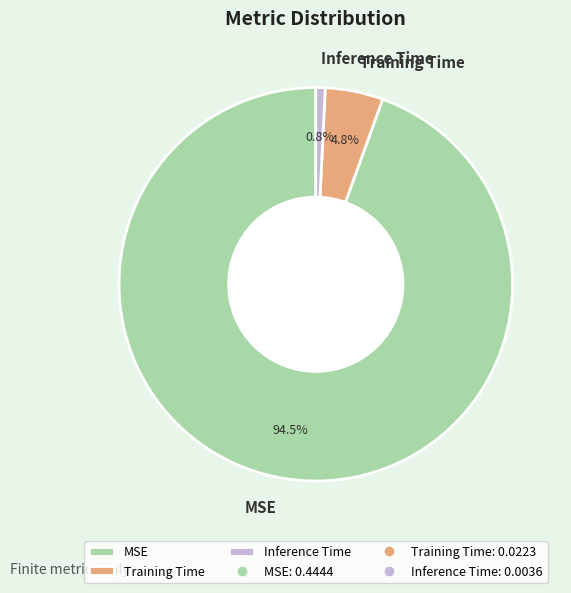

To the nearest percent, what percentage of the pie is Inference Time?

1%